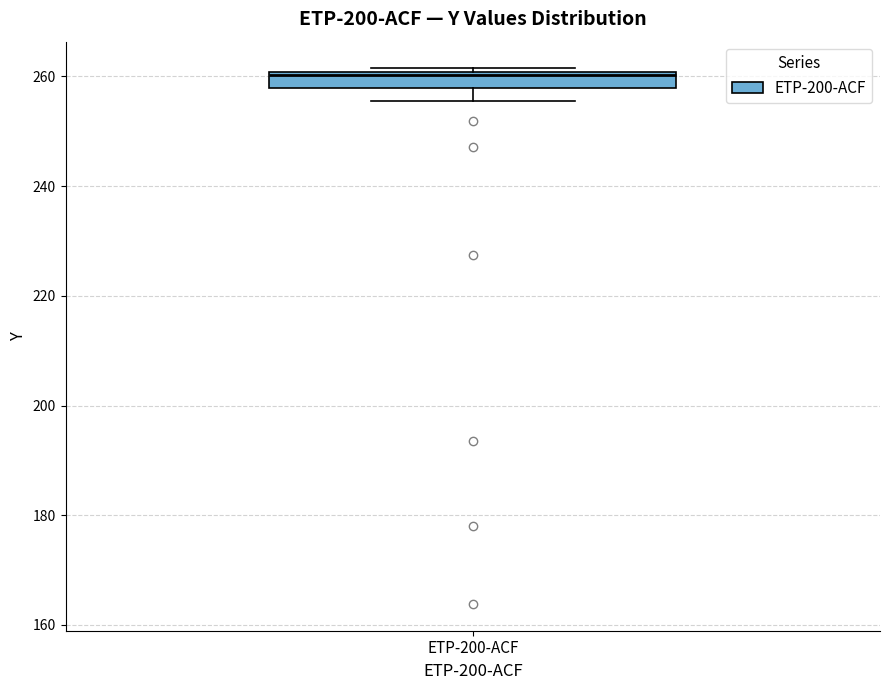

Where is the lower edge of the box for ETP-200-ACF on the y-axis? The values are not printed on the chart, so give them approximately, as read against the axis.

258